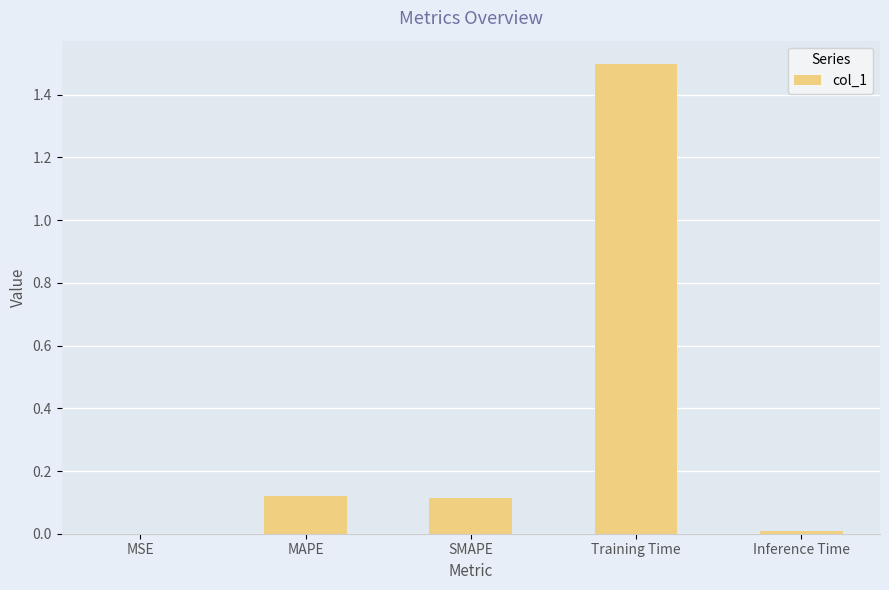

What is the approximate value at Training Time?

1.5